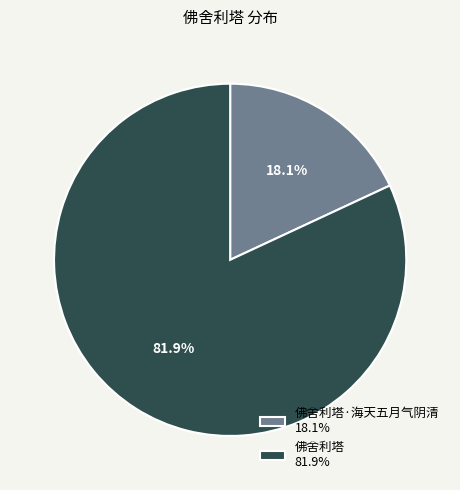

What is the majority slice?

佛舍利塔 81.9%